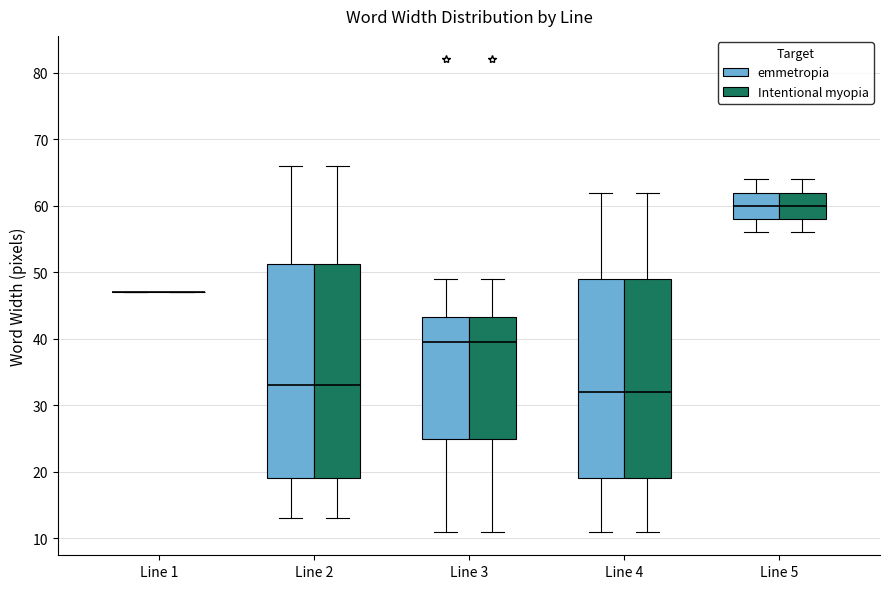

Reading left to right, read every box against the y-axis: the position of its median line, the range the box covers, and the ends of its whiskers. The values are not printed on the chart, so give them approximately, as read against the axis.

Line 1 (emmetropia): box collapsed to a line at 47, whiskers 47 to 47
Line 1 (Intentional myopia): box collapsed to a line at 47, whiskers 47 to 47
Line 2 (emmetropia): median 33, box 19 to 51, whiskers 13 to 66
Line 2 (Intentional myopia): median 33, box 19 to 51, whiskers 13 to 66
Line 3 (emmetropia): median 40, box 25 to 43, whiskers 11 to 49
Line 3 (Intentional myopia): median 40, box 25 to 43, whiskers 11 to 49
Line 4 (emmetropia): median 32, box 19 to 49, whiskers 11 to 62
Line 4 (Intentional myopia): median 32, box 19 to 49, whiskers 11 to 62
Line 5 (emmetropia): median 60, box 58 to 62, whiskers 56 to 64
Line 5 (Intentional myopia): median 60, box 58 to 62, whiskers 56 to 64